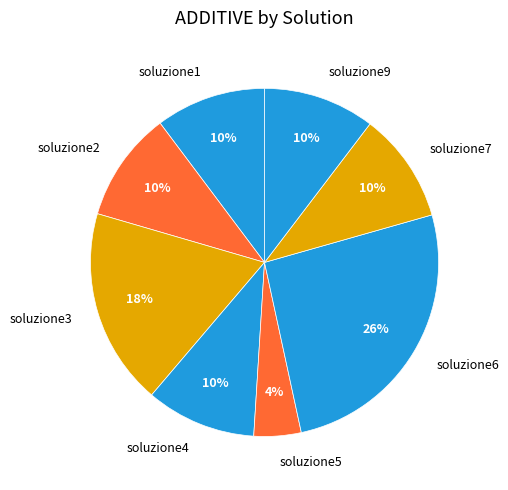

Does soluzione4 represent more than half of the total?

No